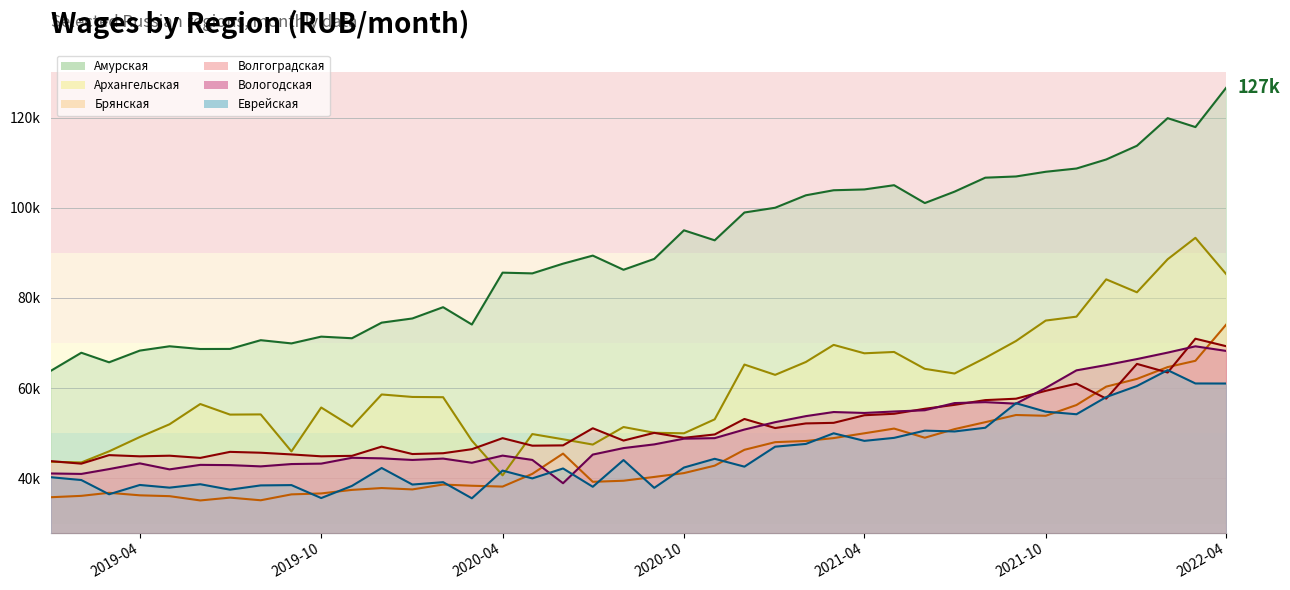

How many lines are shown in the chart?

6